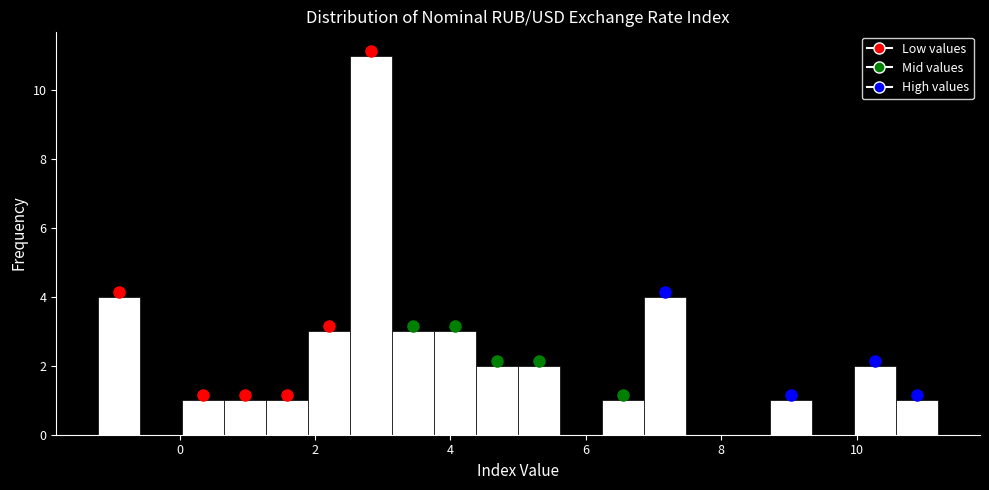

Around what value on the x-axis is the tallest bar? Give the approximate position of its centre, as read against the axis.

2.8